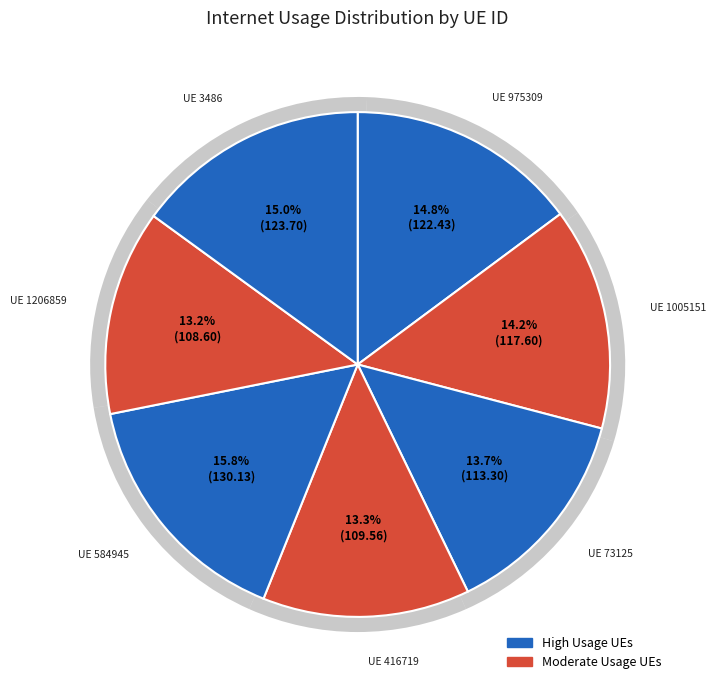

What is the total percentage of 73125 and 416719?

27.0%